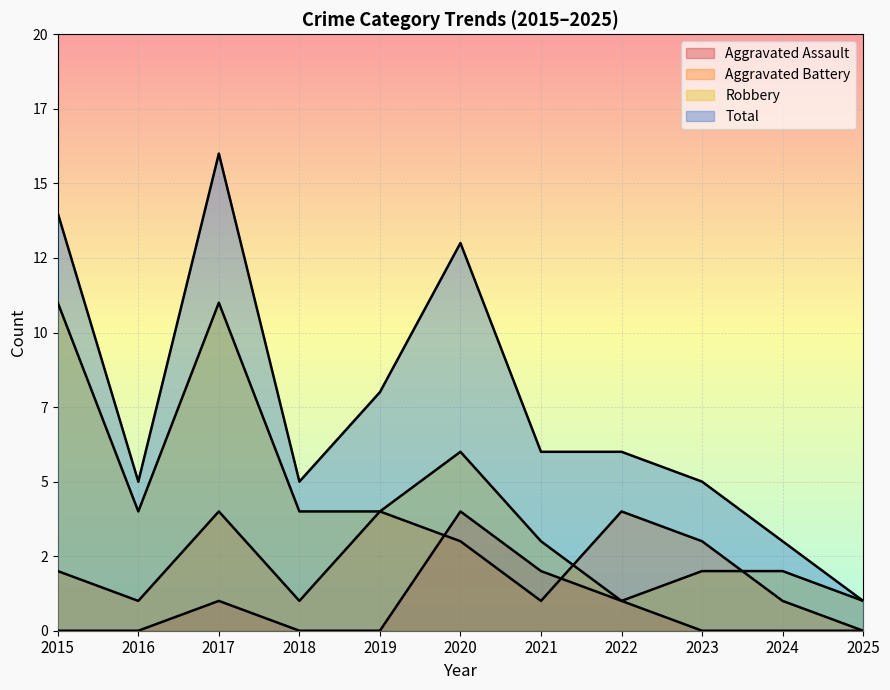

What is the spread (max minus min) of values at 2022?

5